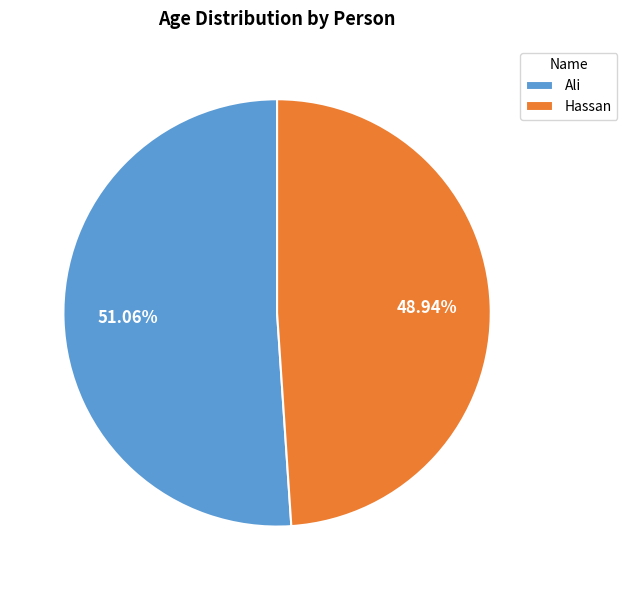

Is it true that Ali is 51% of the pie?

True